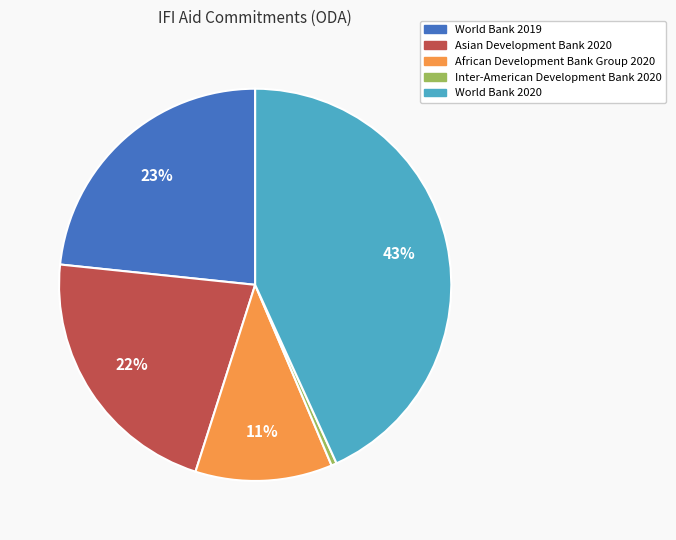

What is the ratio of the value at World Bank 2019 to the value at African Development Bank Group 2020?

2.1